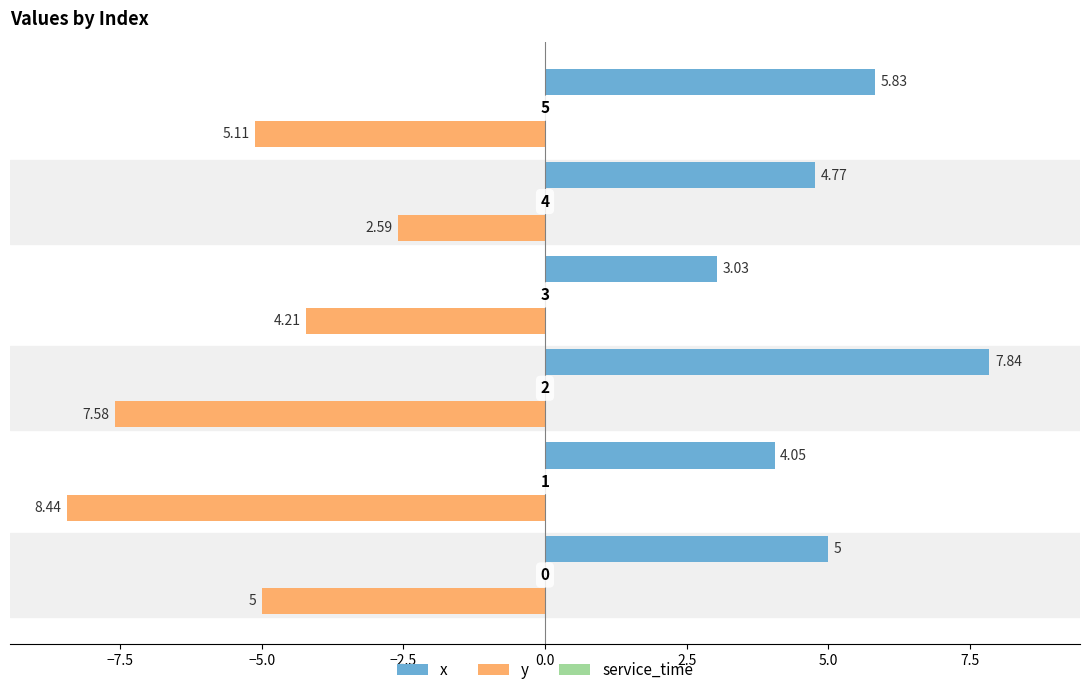

List the series in order of their overall mean, highest first.

x, y